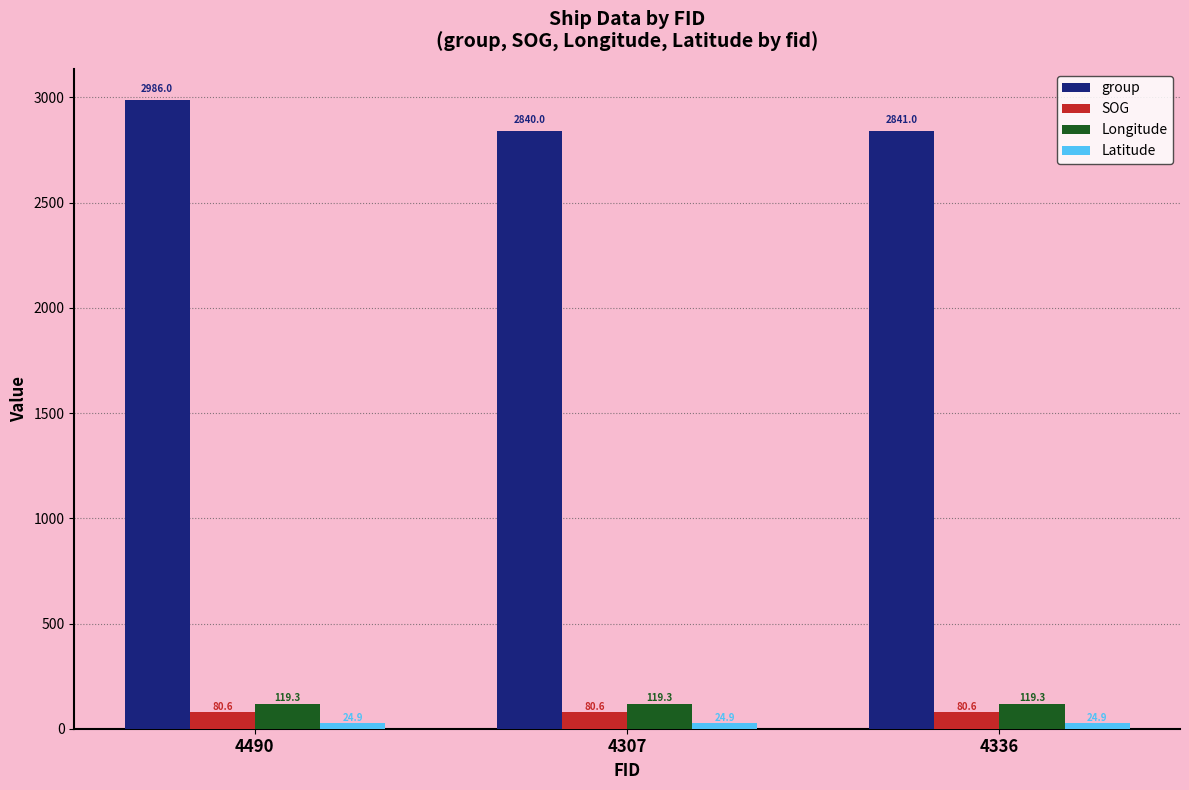

What is the label of the 3rd bar from the right?

4490